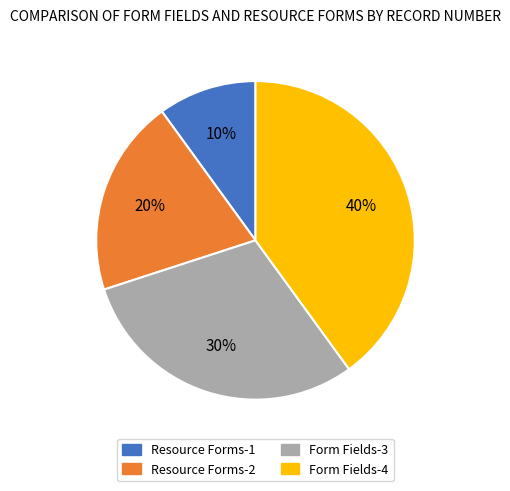

Is there a majority slice in this chart?

No